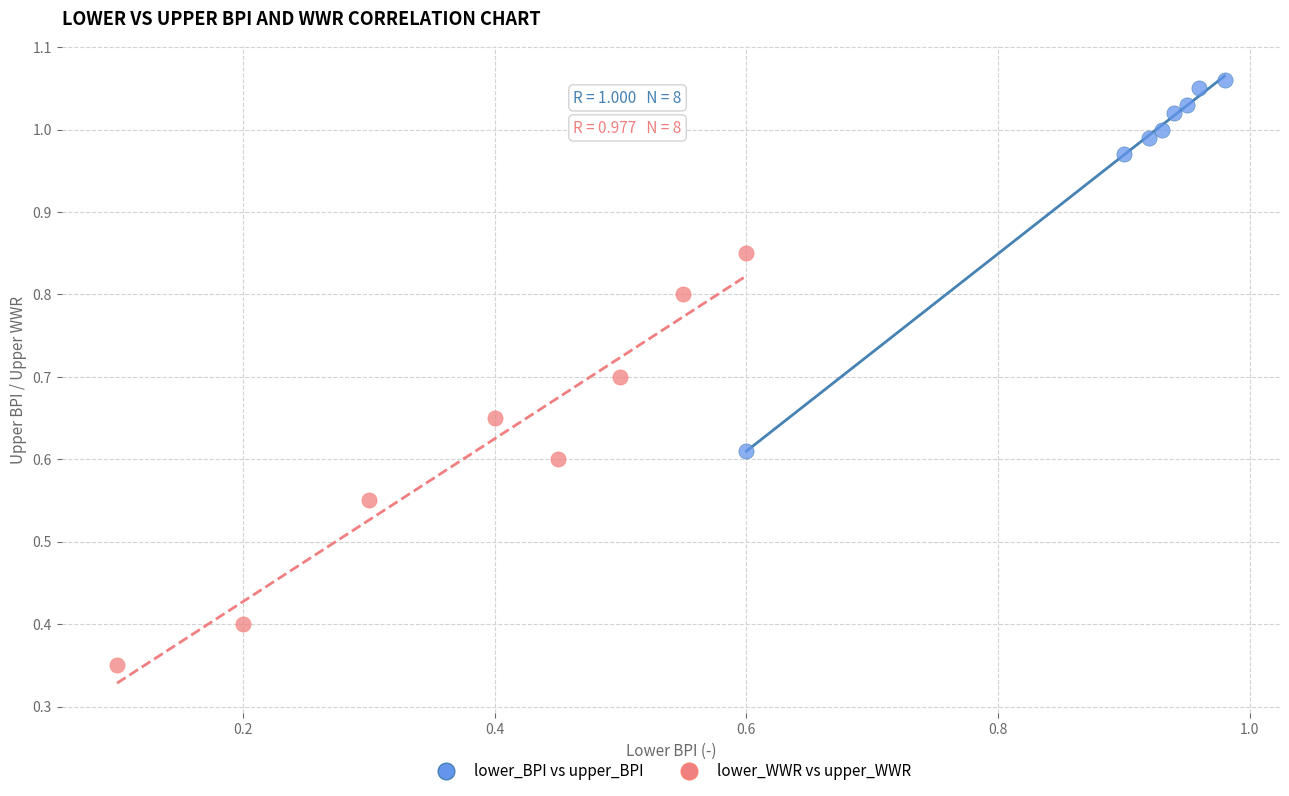

Which series reaches the minimum Y coordinate?

lower_WWR vs upper_WWR